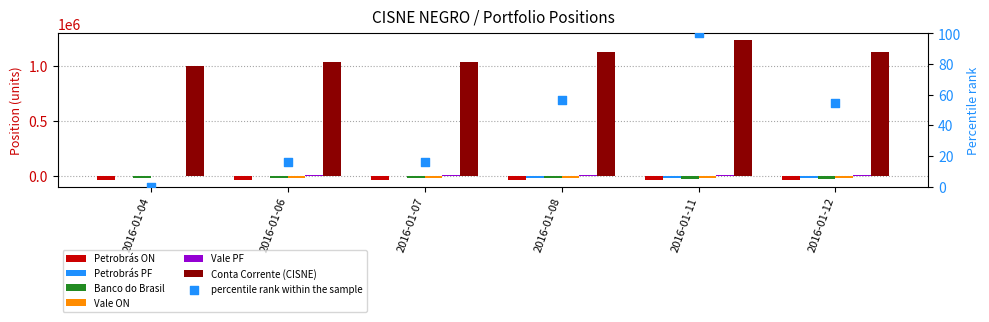

Which series has the largest total across all categories?

Conta Corrente (CISNE)